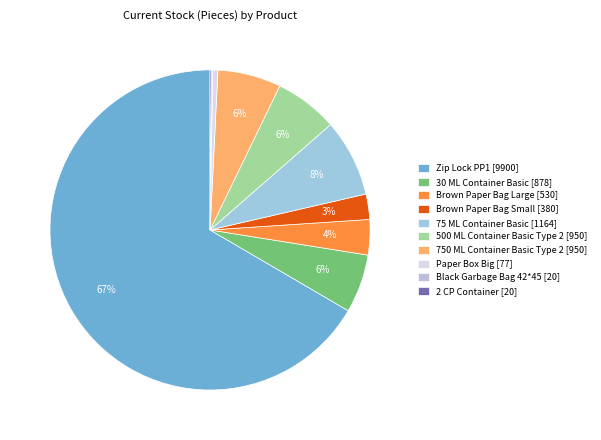

What percentage is NOT represented by Brown Paper Bag Small?

97.4%